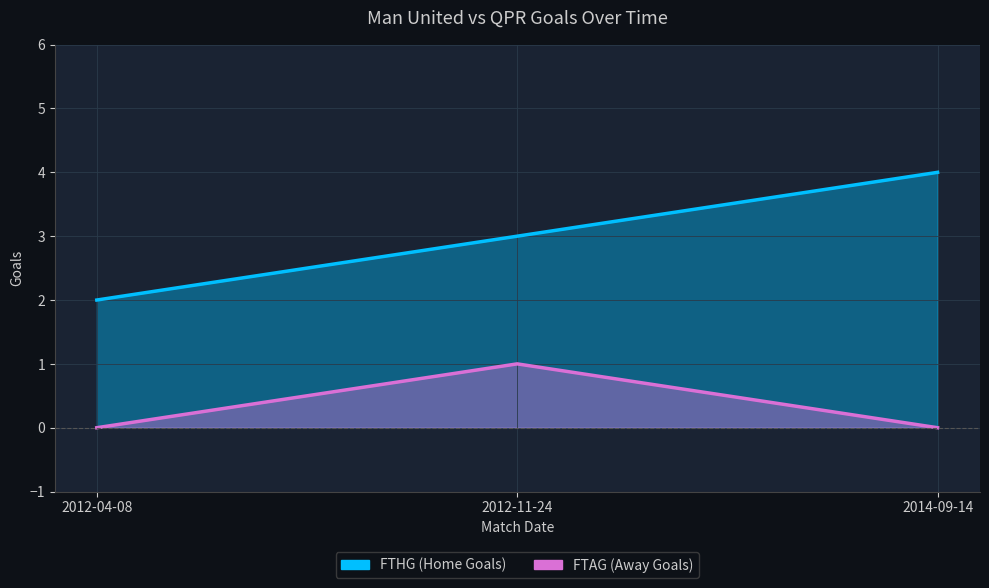

At 2012-04-08, list the series in order from smallest to largest.

FTAG, FTHG